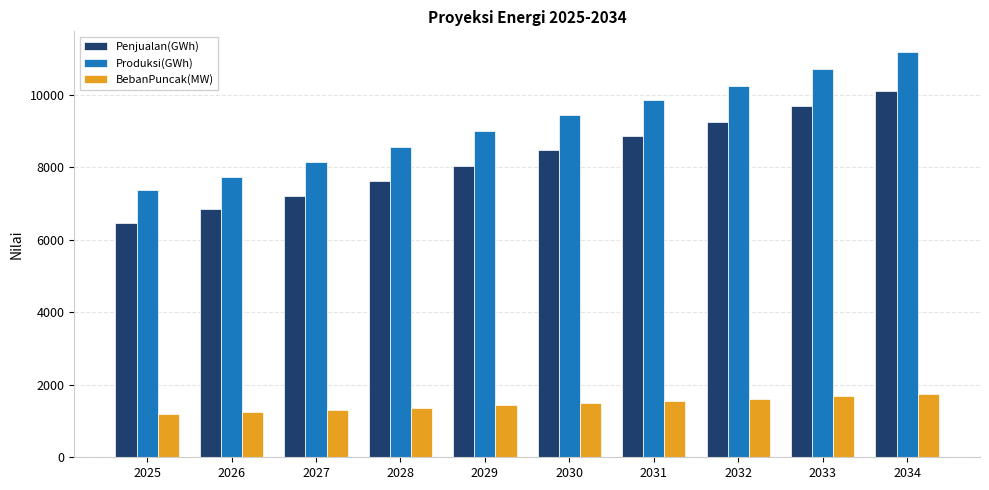

What are all the series names shown in the legend?

Penjualan(GWh), Produksi(GWh), BebanPuncak(MW)